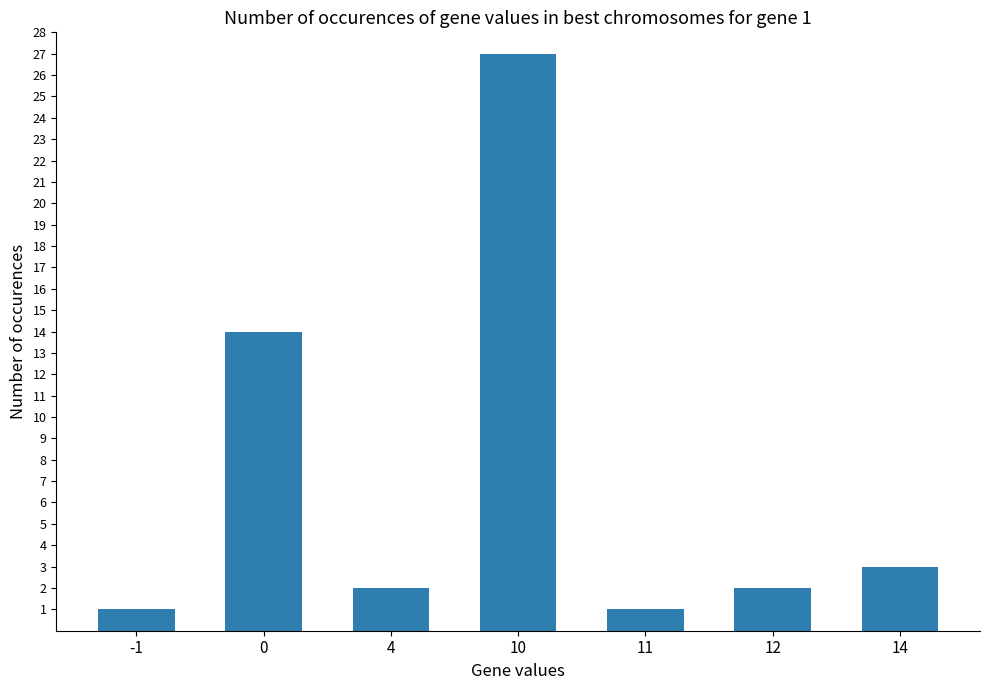

Reading right to left, extract all data points from this chart.

3	2	1	27	2	14	1